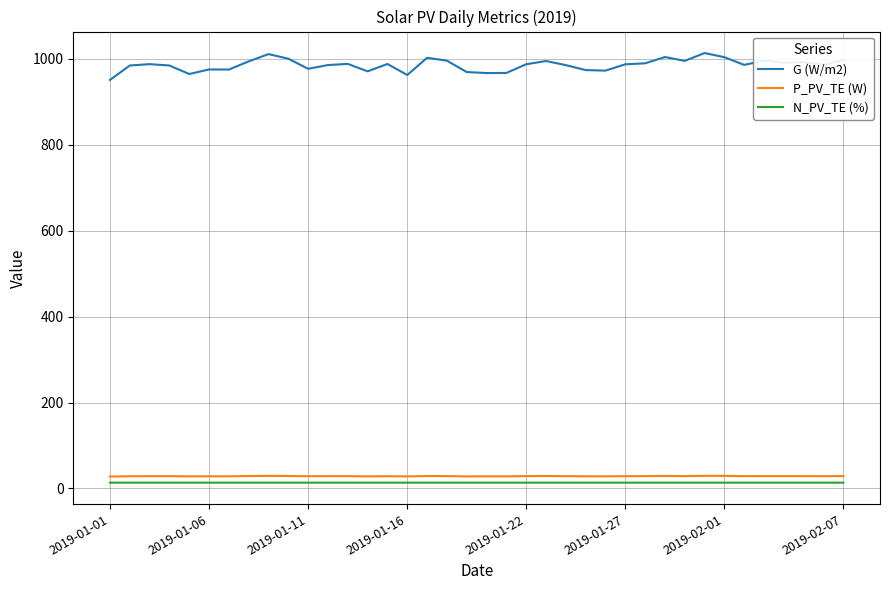

Does the chart have visible grid lines?

Yes